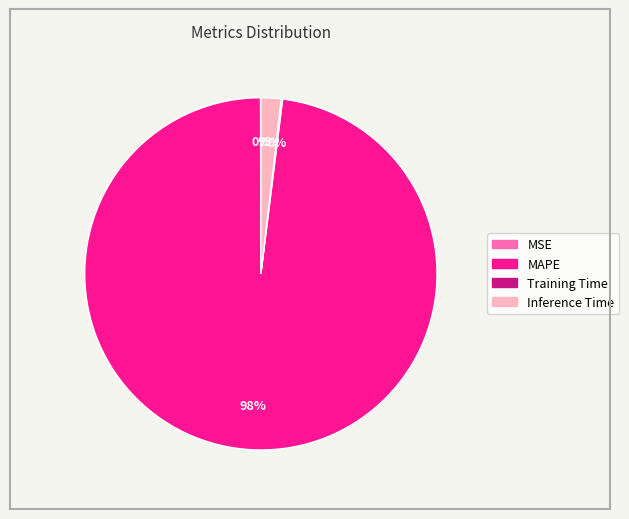

Is there any slice that represents more than half of the pie?

Yes